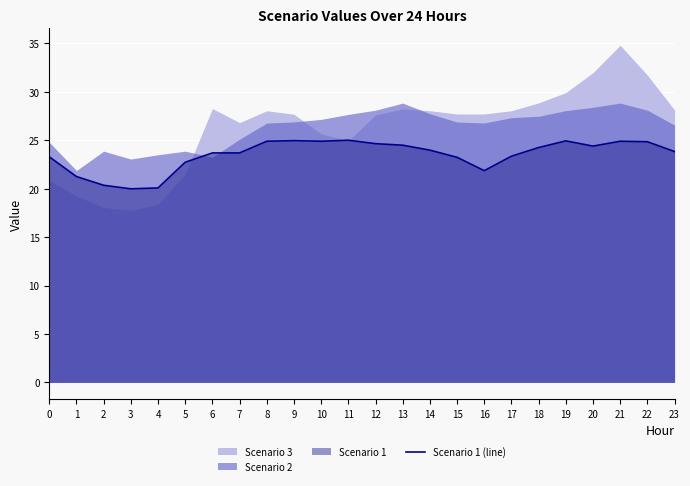

What is the difference between the values at 13 and 6?

0.8